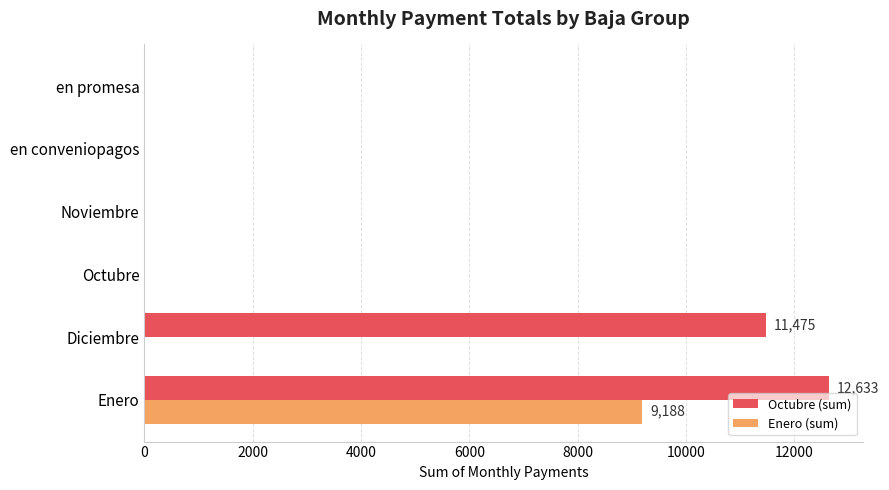

What is the approximate value of Octubre (sum) at Diciembre?

11475